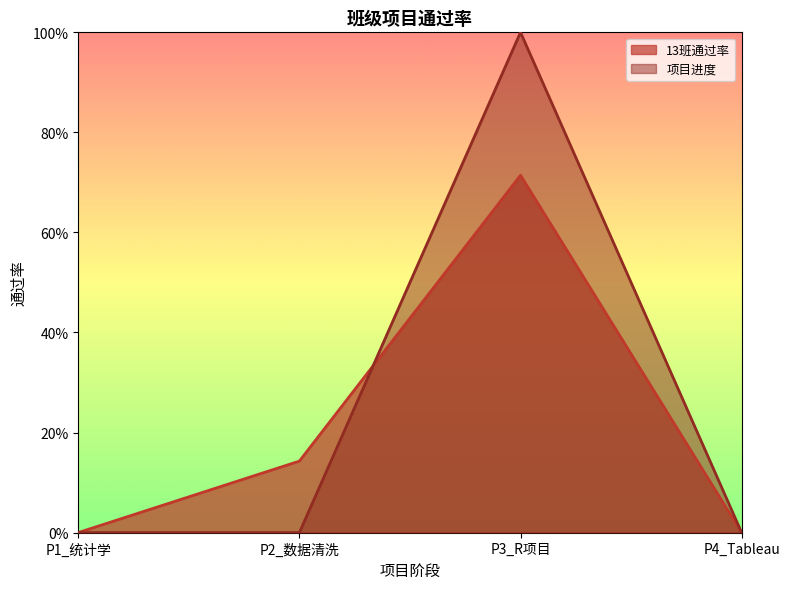

Does the chart display data point markers on the line(s)?

No